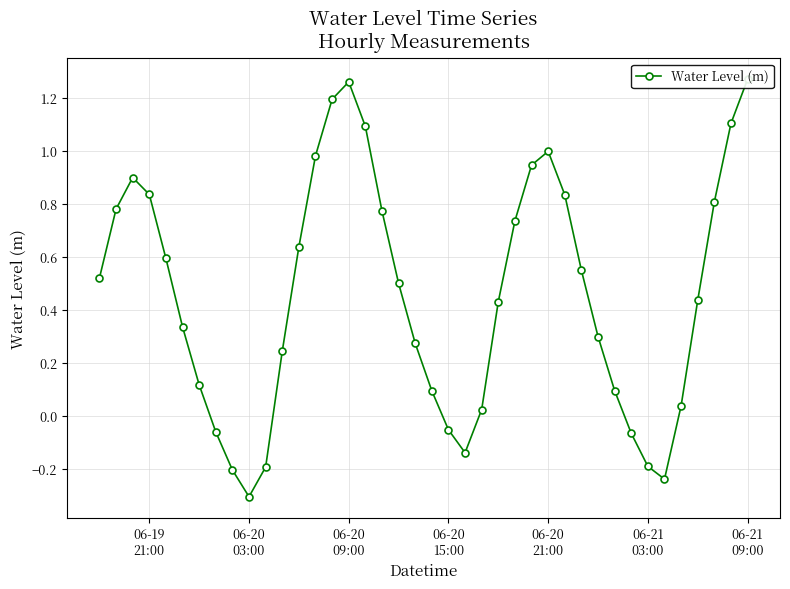

How many values are below zero?

9